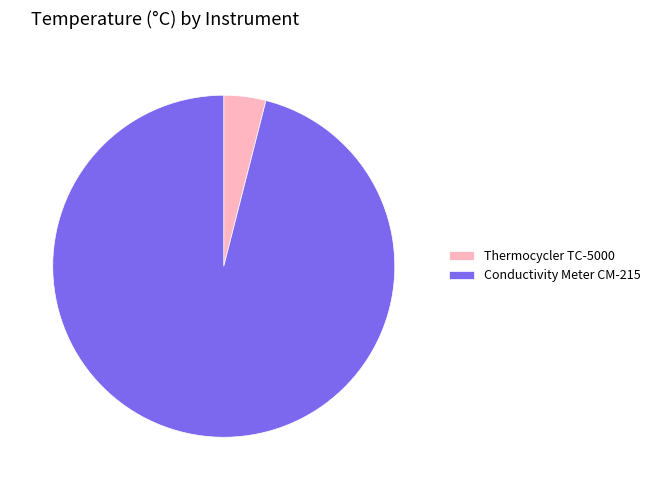

Combined, do Conductivity Meter CM-215 and Thermocycler TC-5000 account for over 50%?

Yes